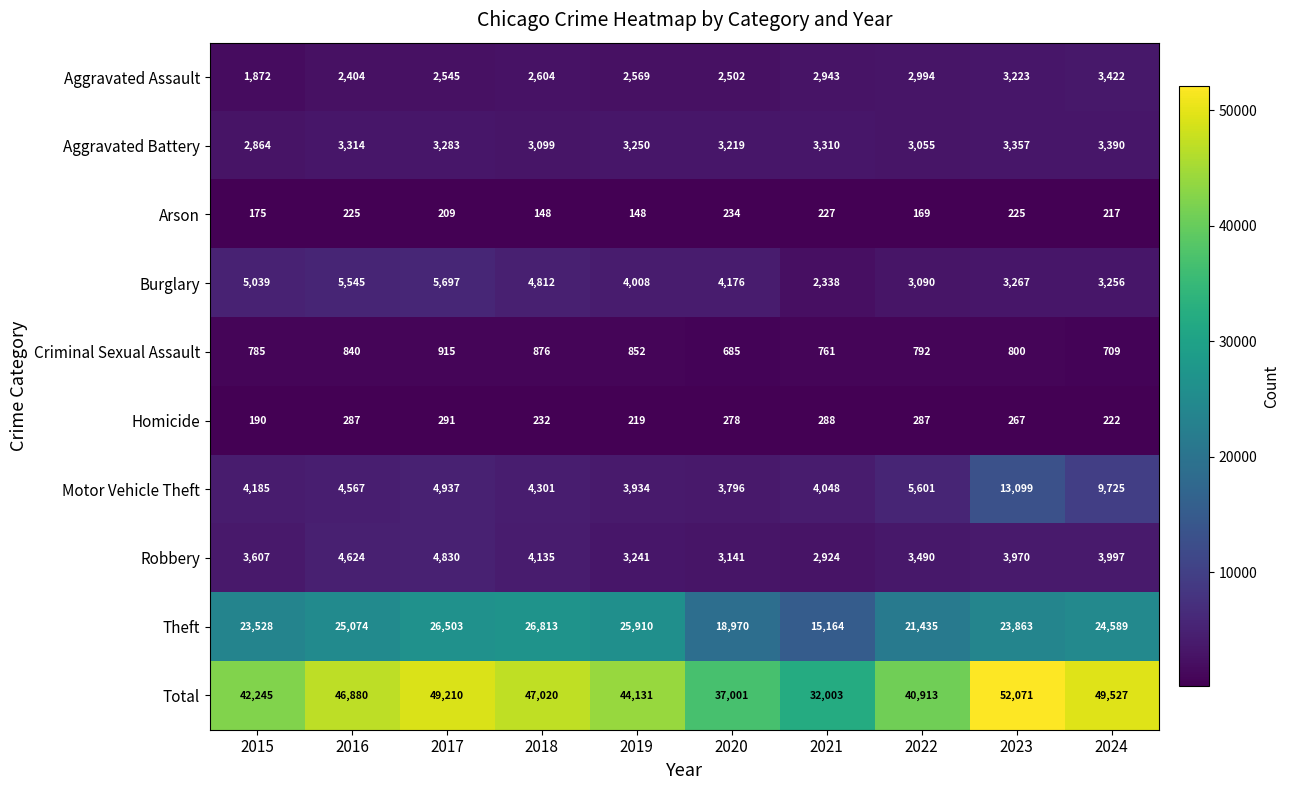

What is the sum of the Homicide values at 2017 and 2023?

558